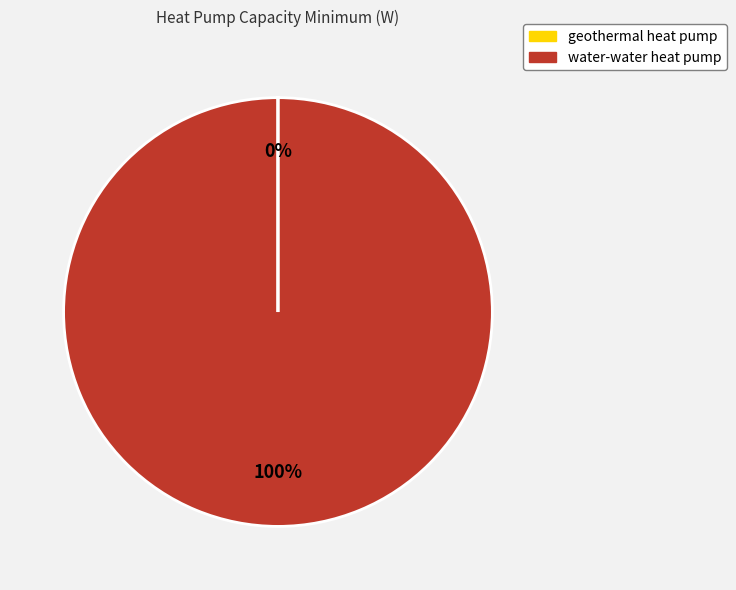

The water-water heat pump slice represents 100% of the pie. True or false?

True